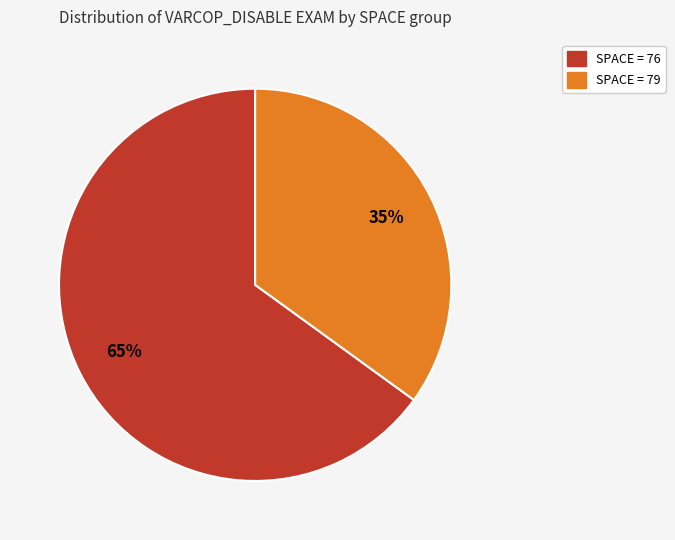

How many slices are in this pie chart?

2